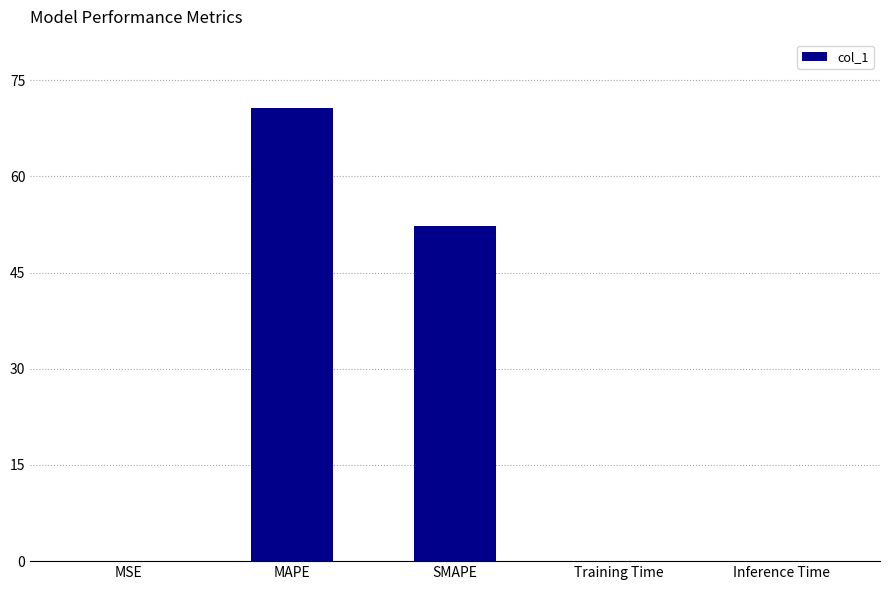

What is the sum of all values?

123.0